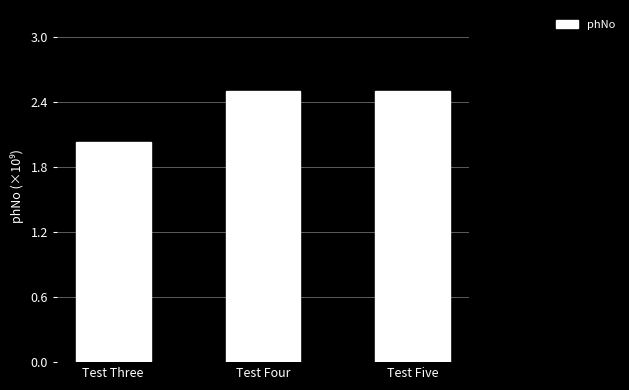

Which category has the lowest value across all series?

Test Three